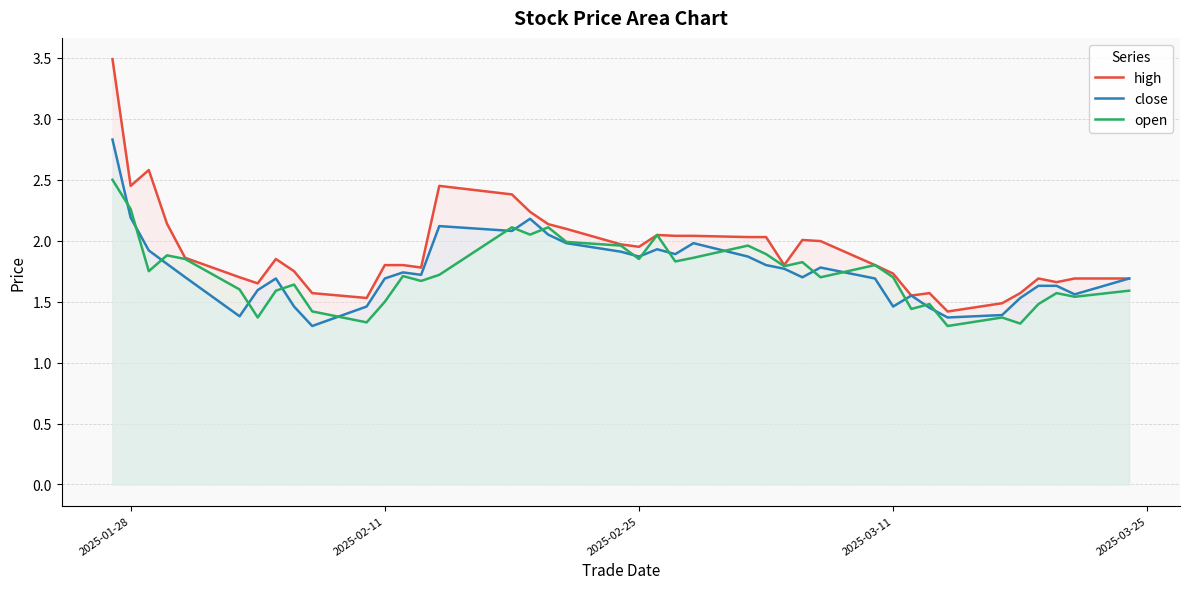

What is the sum of all close values?

70.3